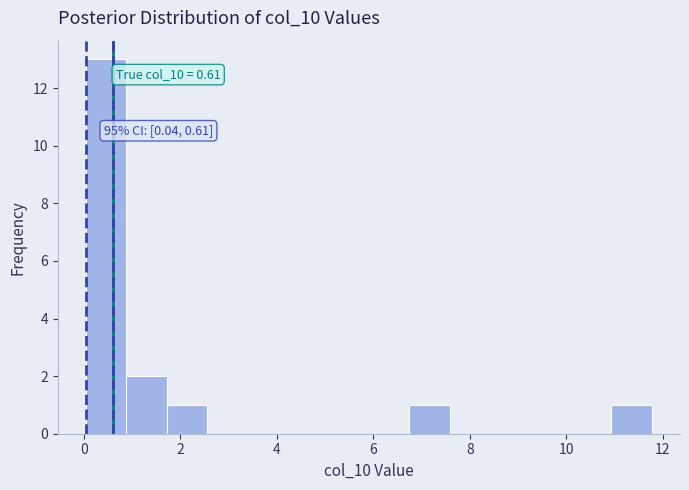

Over which range of the x-axis is the bar tallest?

0.0 to 0.8